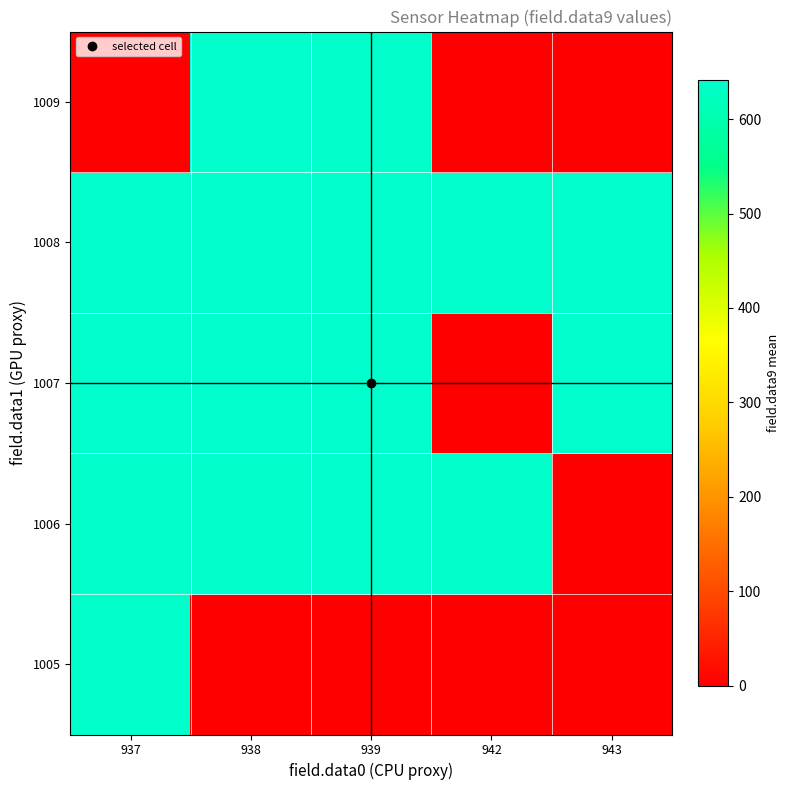

Rank the series at 939 from highest to lowest value.

1008, 1007, 1006, 1009, 1005